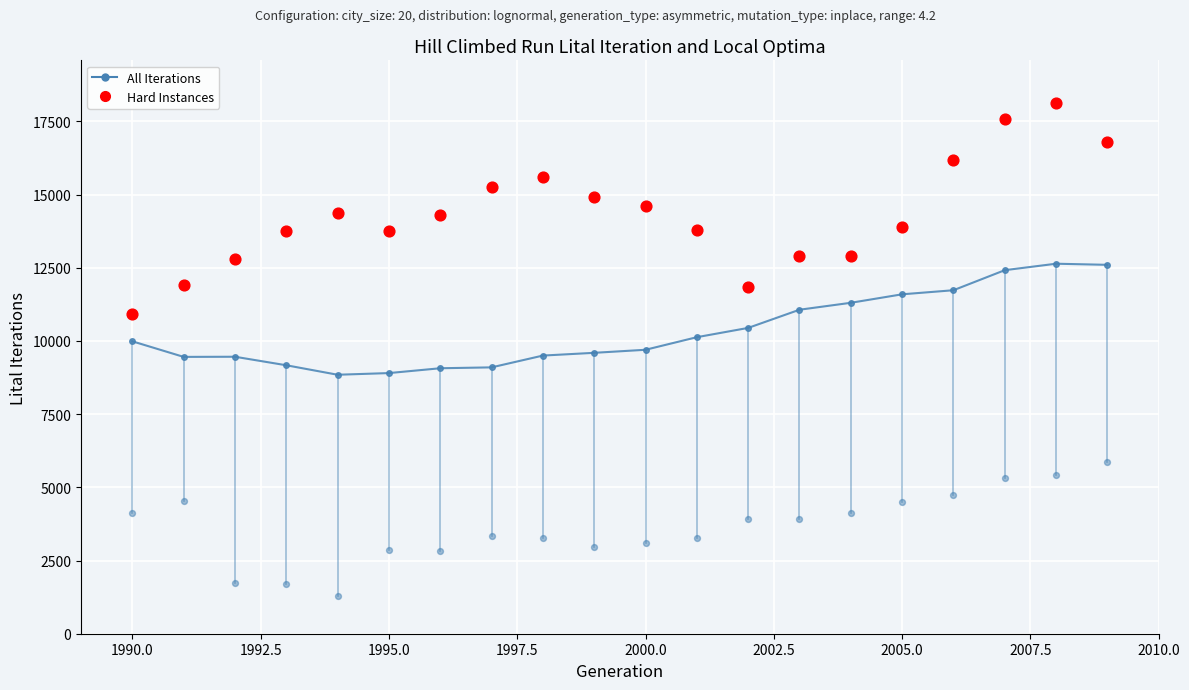

Which series contains the lowest Y value?

All Iterations